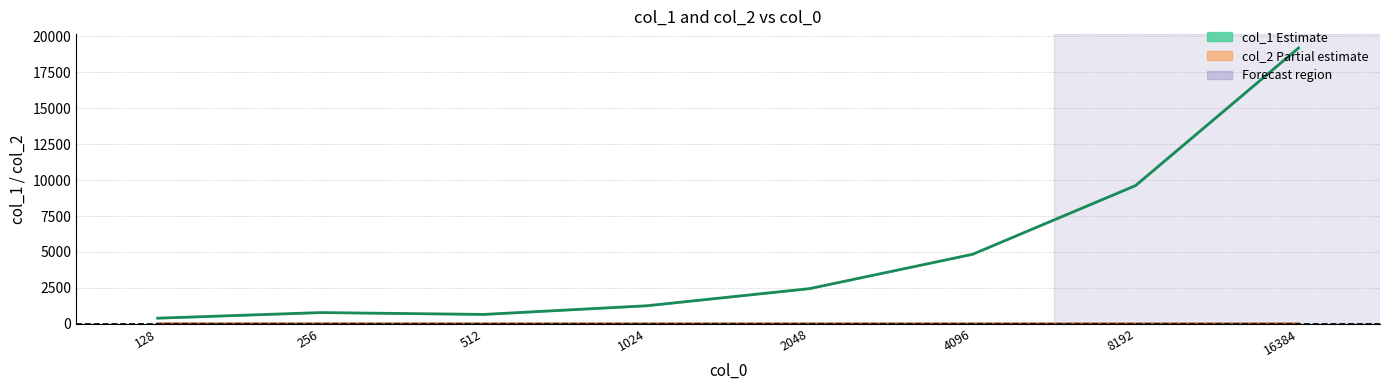

What is the lowest value of the col_2 (Partial estimate) series?

1.2